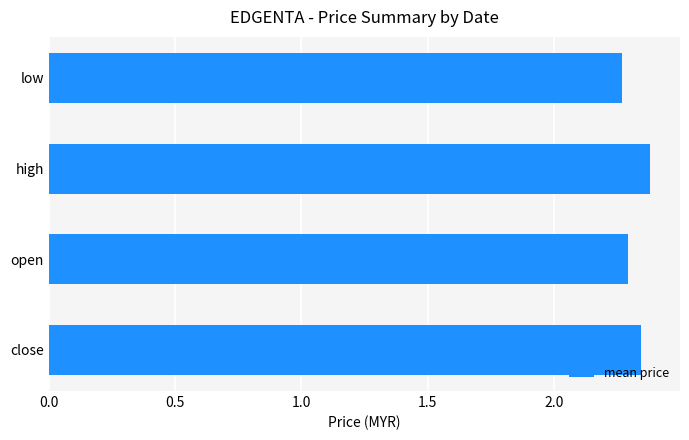

Which has a higher value, high or low?

high